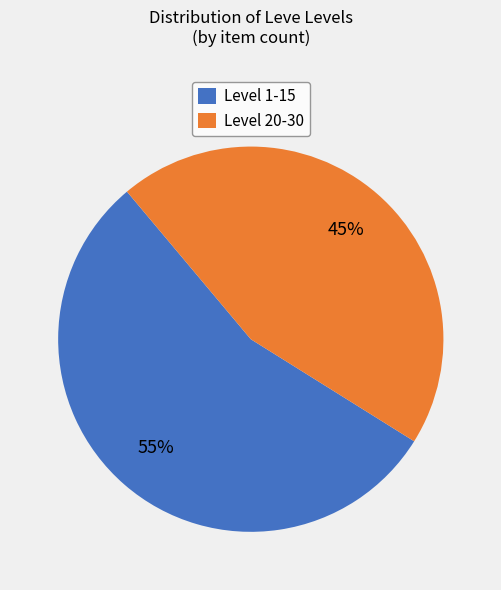

Is there a majority slice in this chart?

Yes